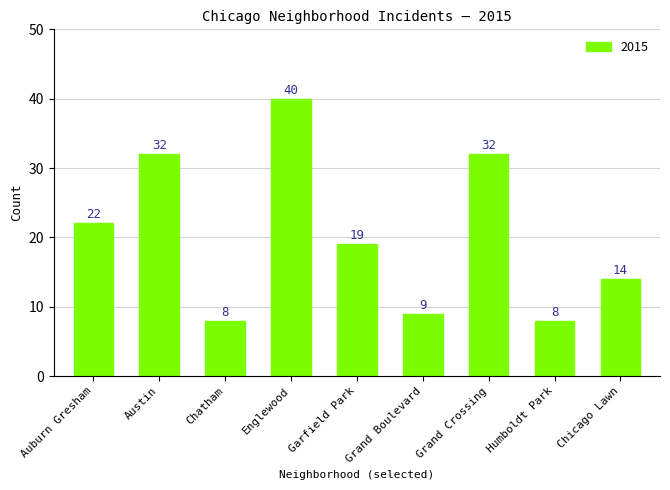

Where is the data nearest to the value 24?

Auburn Gresham